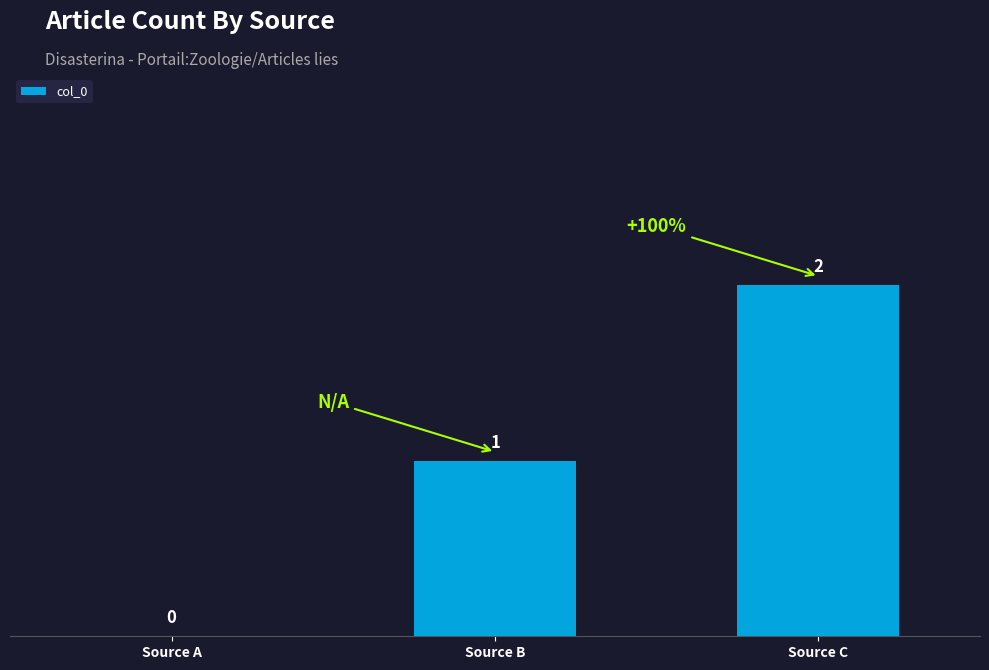

Which label corresponds to the largest value in the chart?

Source C